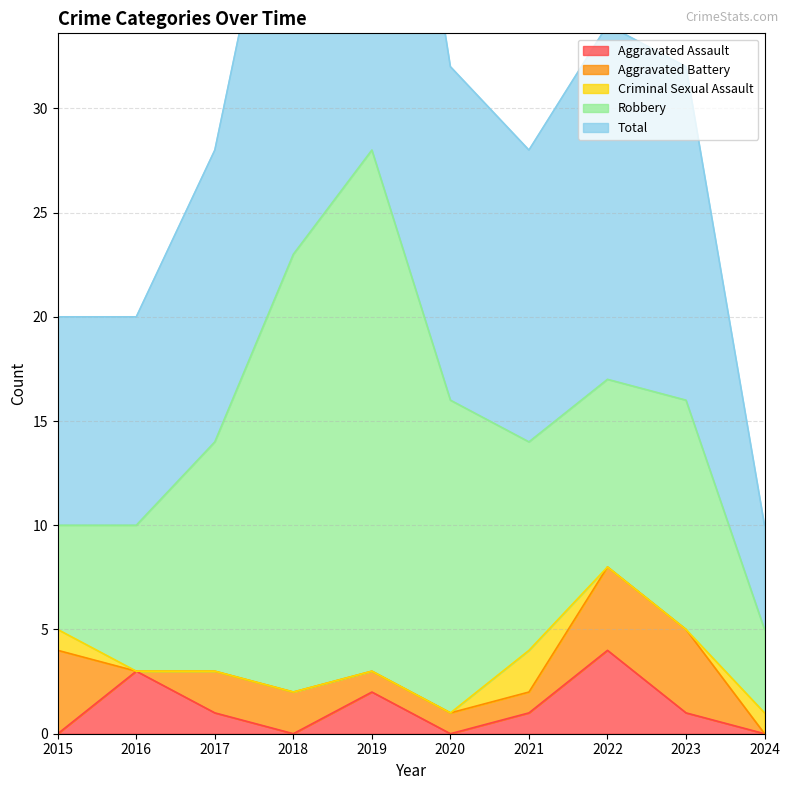

List the labels in order of Aggravated Battery value, smallest first.

2016, 2024, 2019, 2020, 2021, 2017, 2018, 2015, 2022, 2023